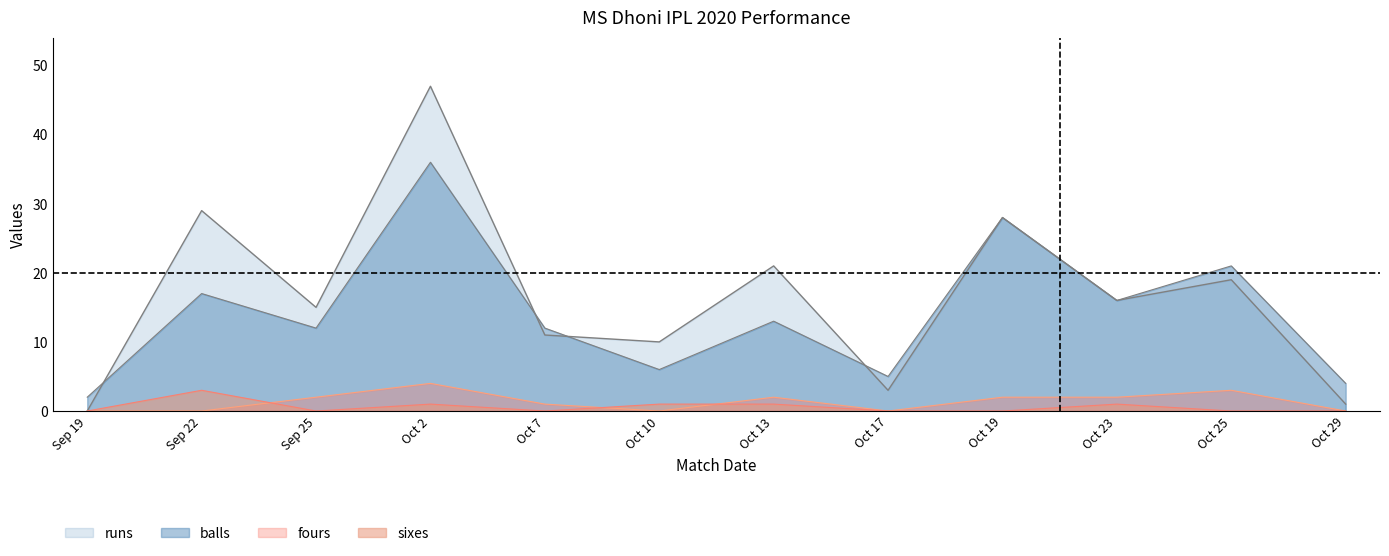

What are all the series names shown in the legend?

runs, balls, fours, sixes